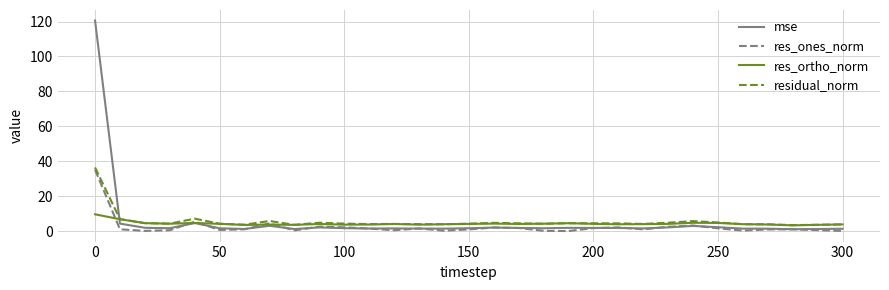

What is the maximum value shown in the chart?

120.6